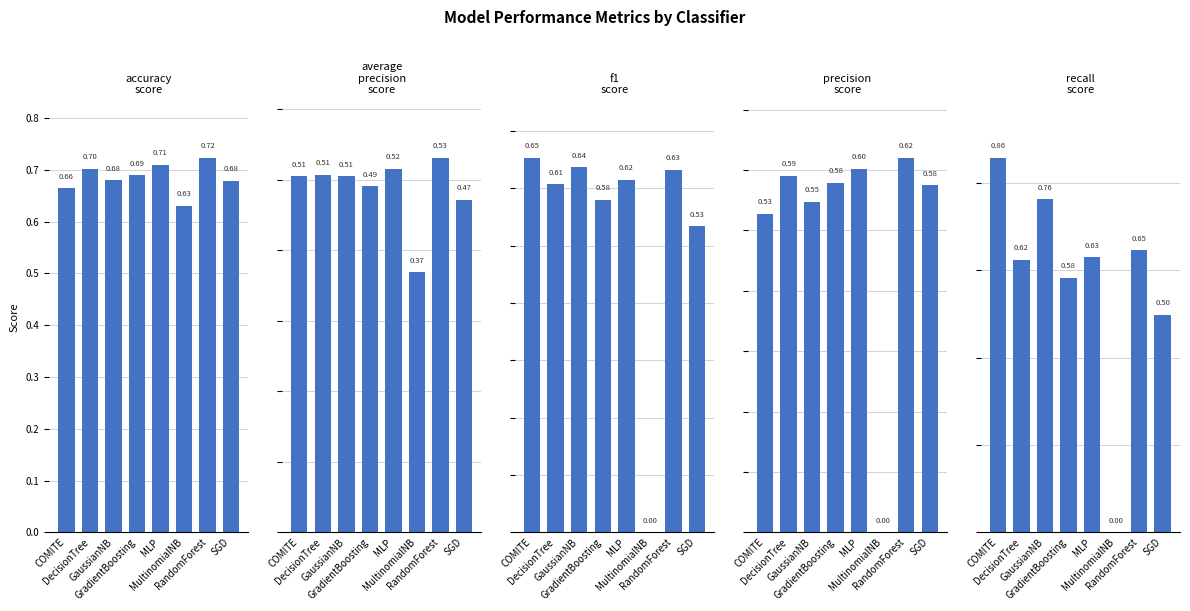

Where is accuracy_score nearest to the value 0?

MultinomialNB